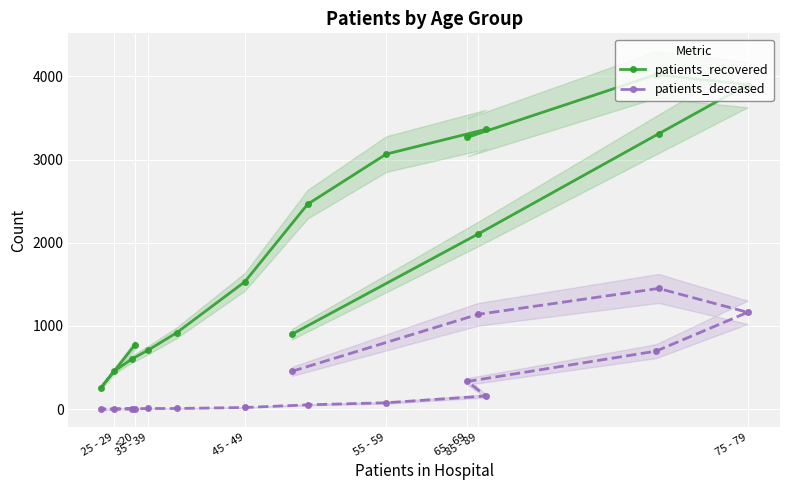

What is the maximum value for patients_recovered?

4021